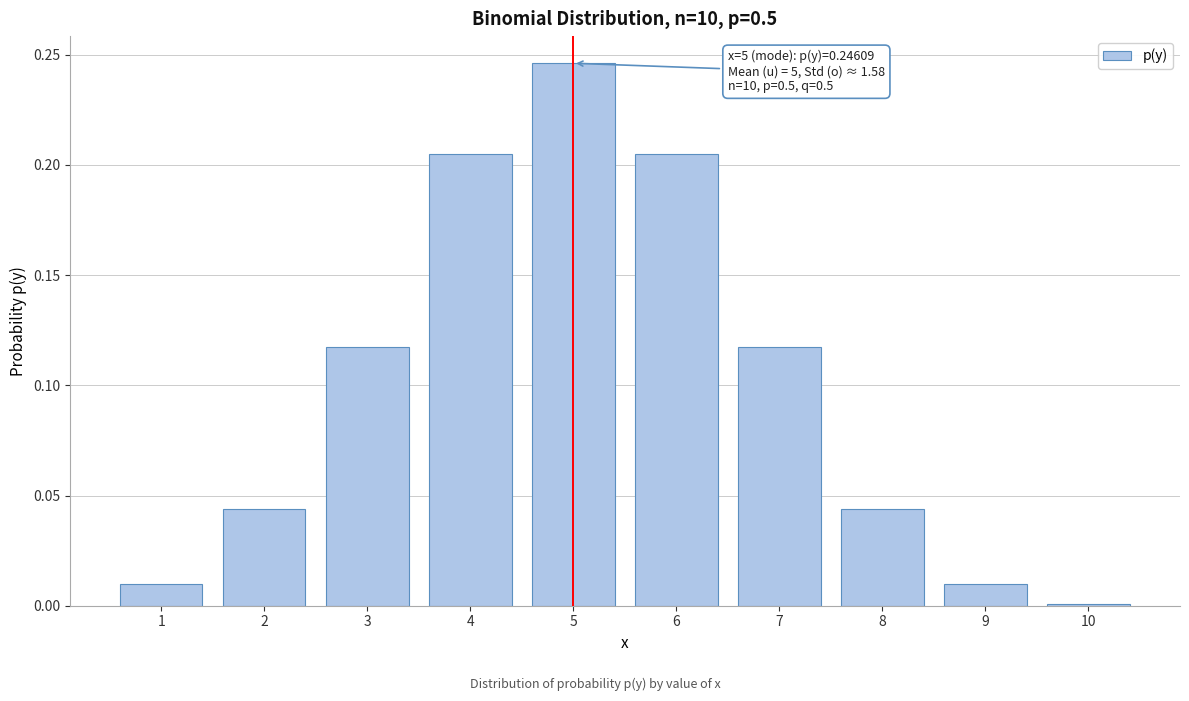

What is the sum of all values?

1.0